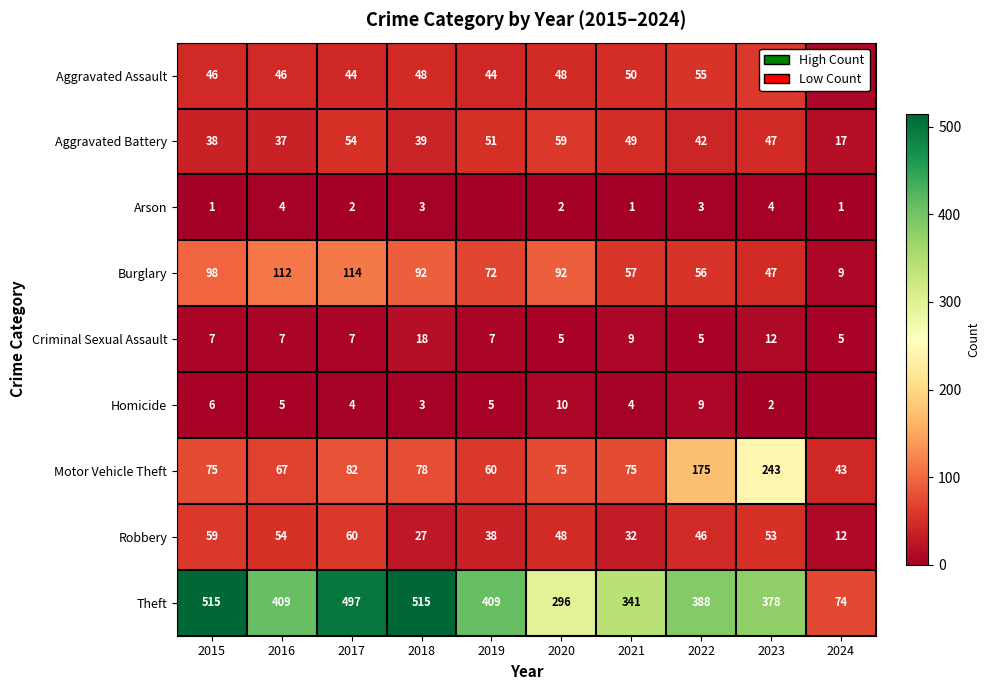

Where does the Robbery series first go above 48?

2015